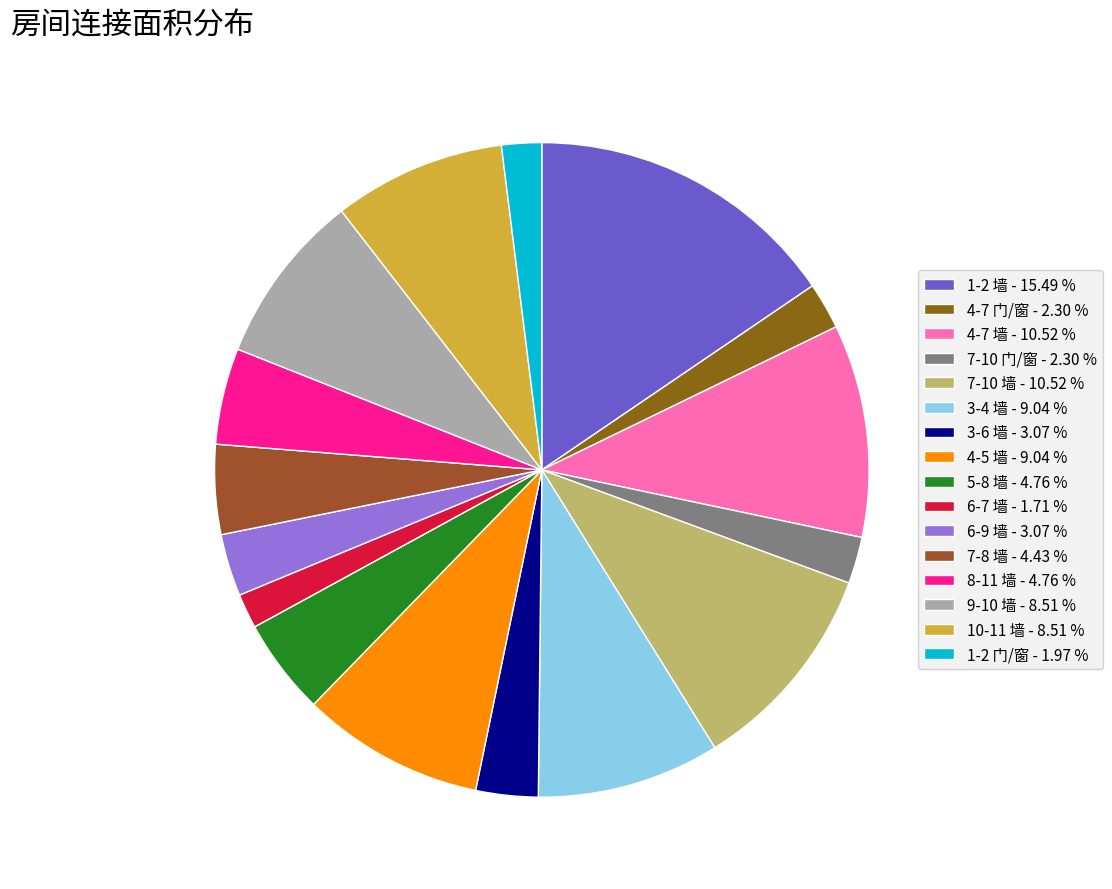

How many slices are in this pie chart?

16